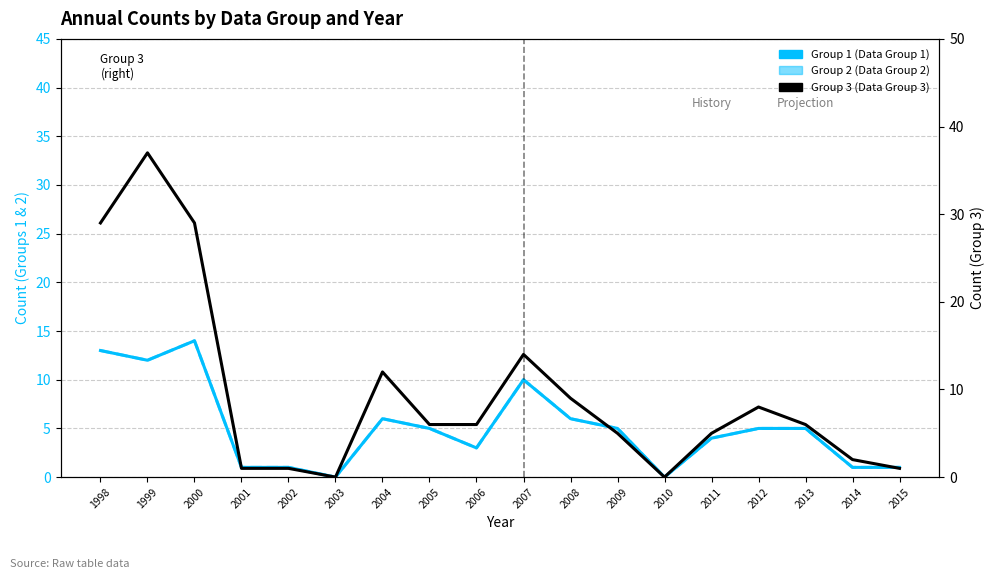

Between 2007 and 2004, which is larger?

2007